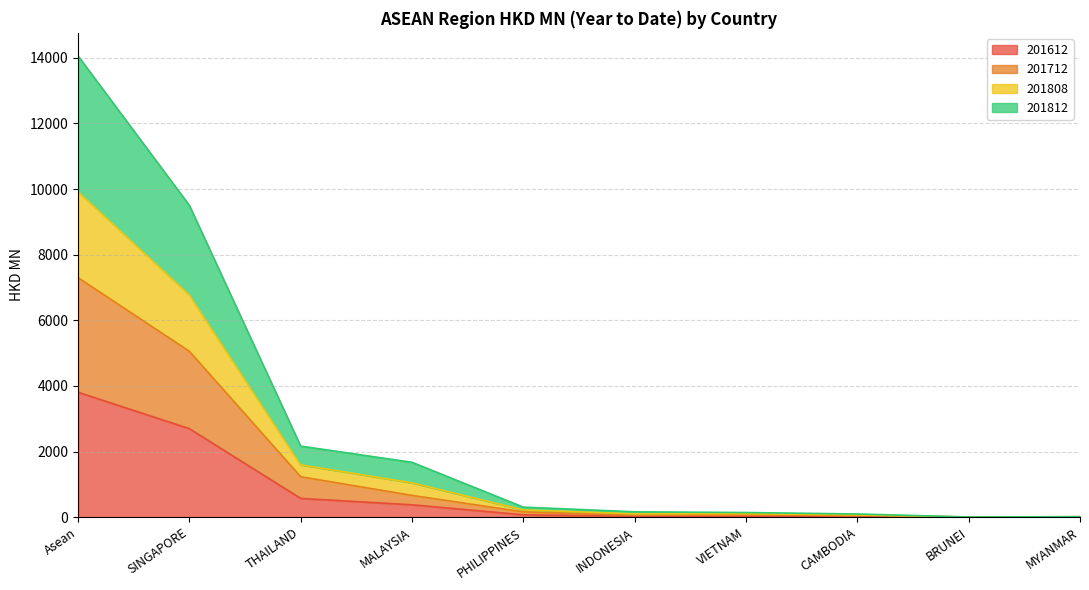

What is the sum of all 201612 values?

7613.4